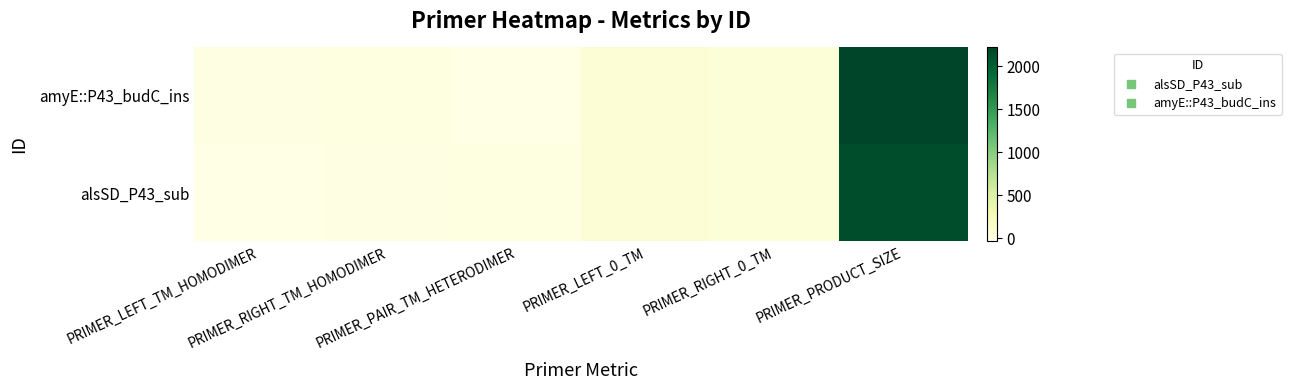

Reading right to left, list all the values displayed in this chart.

amyE::P43_budC_ins: PRIMER_PRODUCT_SIZE=2218.0	PRIMER_RIGHT_0_TM=55.8	PRIMER_LEFT_0_TM=58.9	PRIMER_PAIR_TM_HETERODIMER=-37.6	PRIMER_RIGHT_TM_HOMODIMER=-4.2	PRIMER_LEFT_TM_HOMODIMER=-22.8
alsSD_P43_sub: PRIMER_PRODUCT_SIZE=2142.0	PRIMER_RIGHT_0_TM=55.8	PRIMER_LEFT_0_TM=59.5	PRIMER_PAIR_TM_HETERODIMER=-9.0	PRIMER_RIGHT_TM_HOMODIMER=-13.8	PRIMER_LEFT_TM_HOMODIMER=-38.6